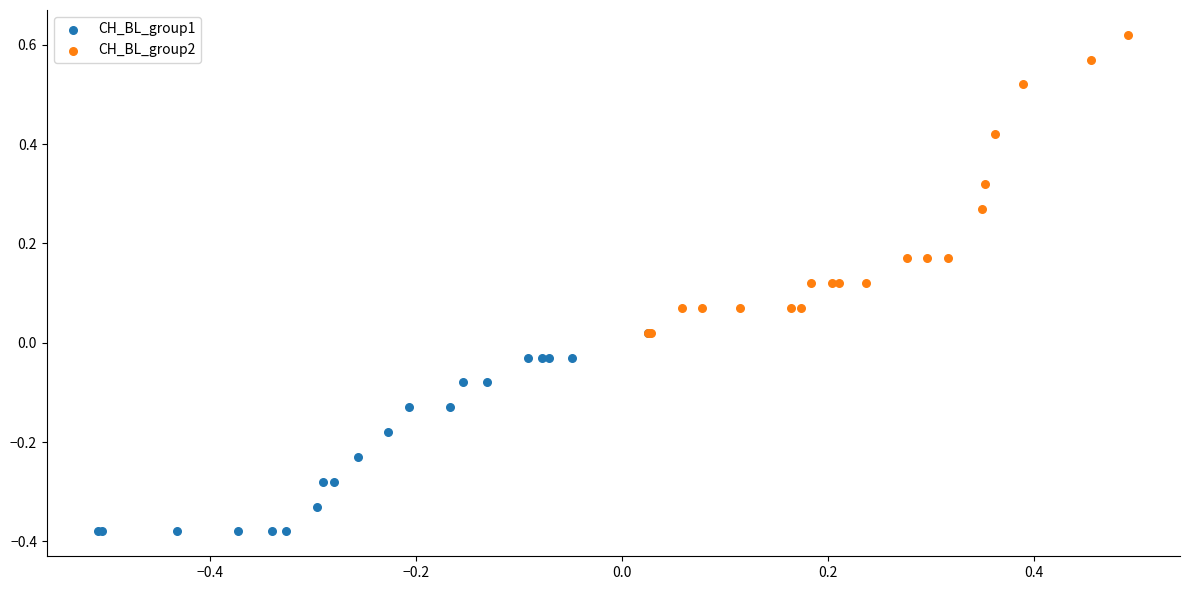

Which series reaches the maximum Y coordinate?

CH_BL_group2